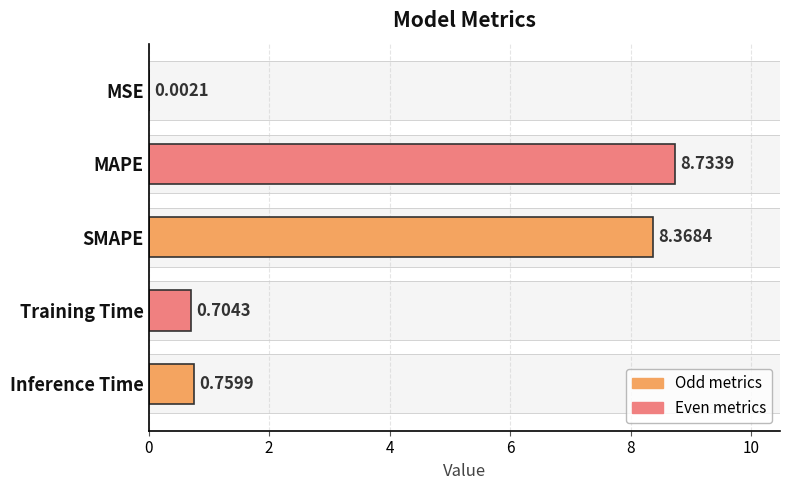

Count the number of categories in the chart.

5